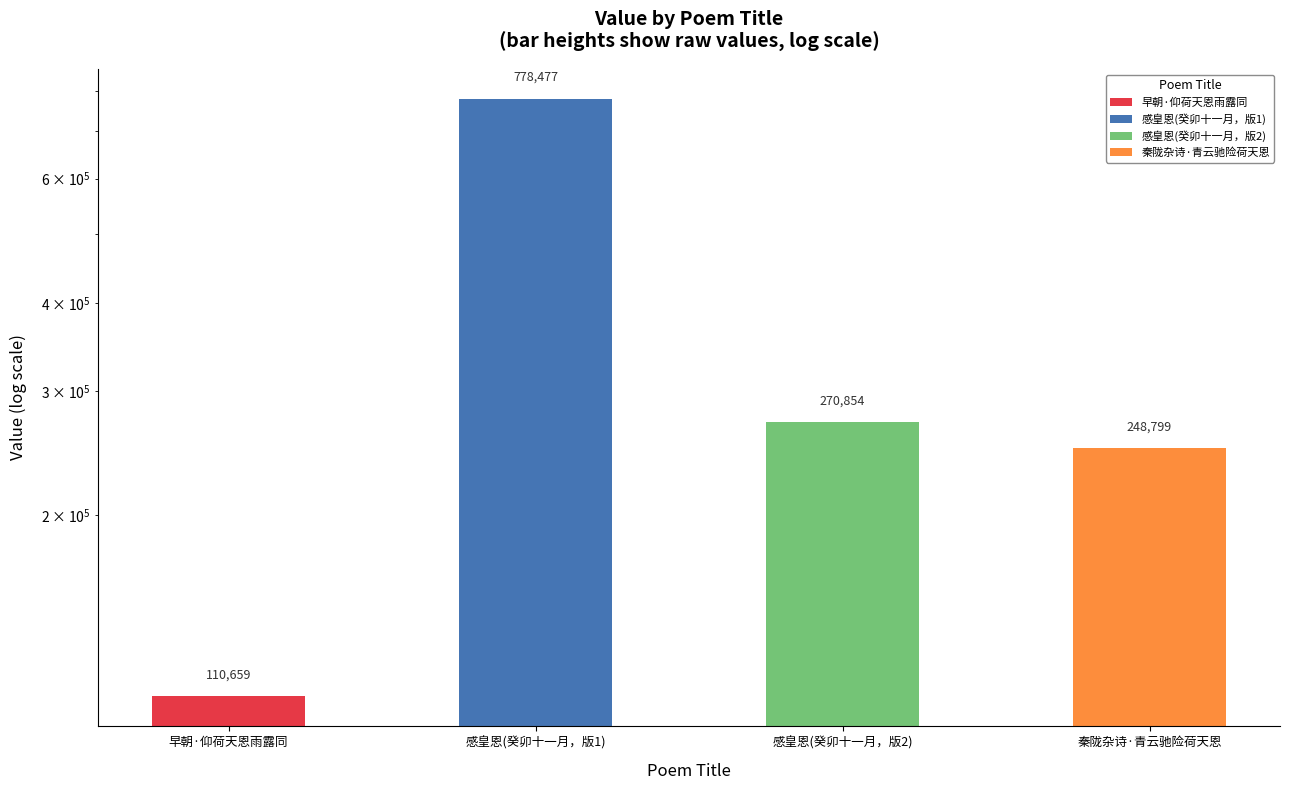

What is the smallest value displayed?

110659